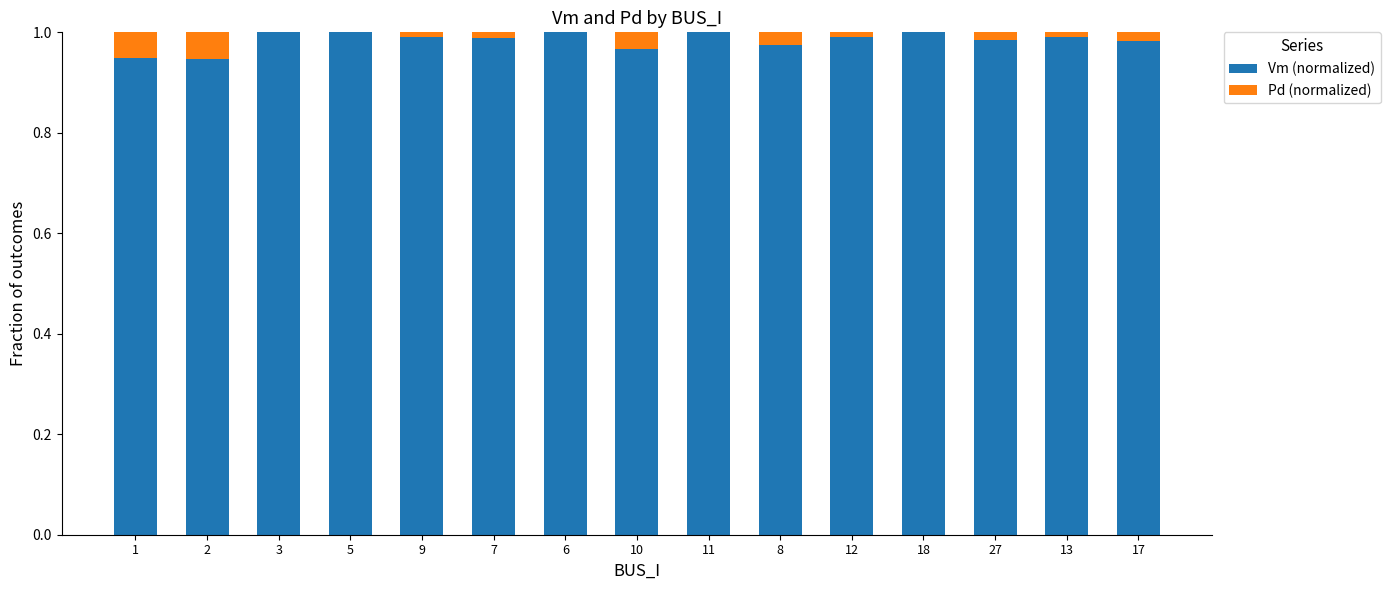

The value of Vm (normalized) at 11 is 0.6. True or false?

False